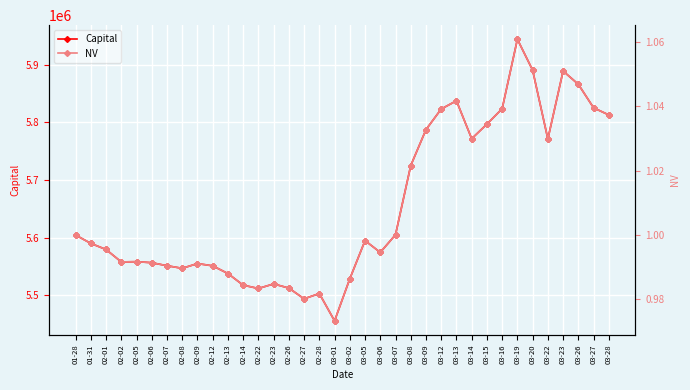

What is the difference between the second highest and second lowest values in the Capital series?

397351